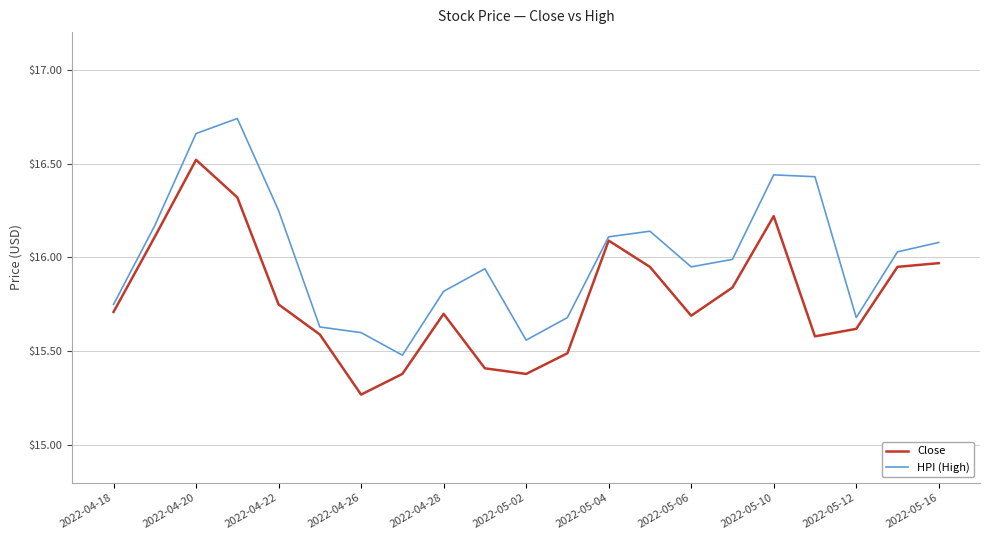

True or false: Close and HPI (High) cross at least once.

False